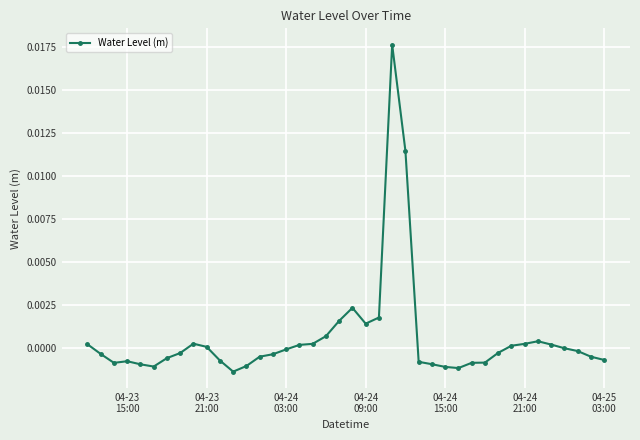

How many categories are shown in the chart?

40